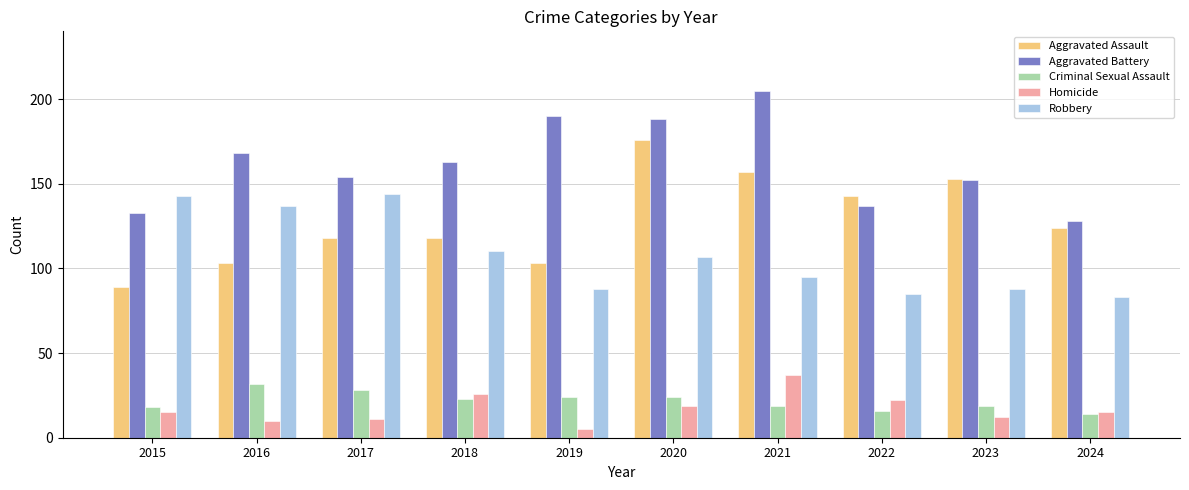

Reading left to right, list all the values displayed in this chart.

Aggravated Assault: 2015=89	2016=103	2017=118	2018=118	2019=103	2020=176	2021=157	2022=143	2023=153	2024=124
Aggravated Battery: 2015=133	2016=168	2017=154	2018=163	2019=190	2020=188	2021=205	2022=137	2023=152	2024=128
Criminal Sexual Assault: 2015=18	2016=32	2017=28	2018=23	2019=24	2020=24	2021=19	2022=16	2023=19	2024=14
Homicide: 2015=15	2016=10	2017=11	2018=26	2019=5	2020=19	2021=37	2022=22	2023=12	2024=15
Robbery: 2015=143	2016=137	2017=144	2018=110	2019=88	2020=107	2021=95	2022=85	2023=88	2024=83